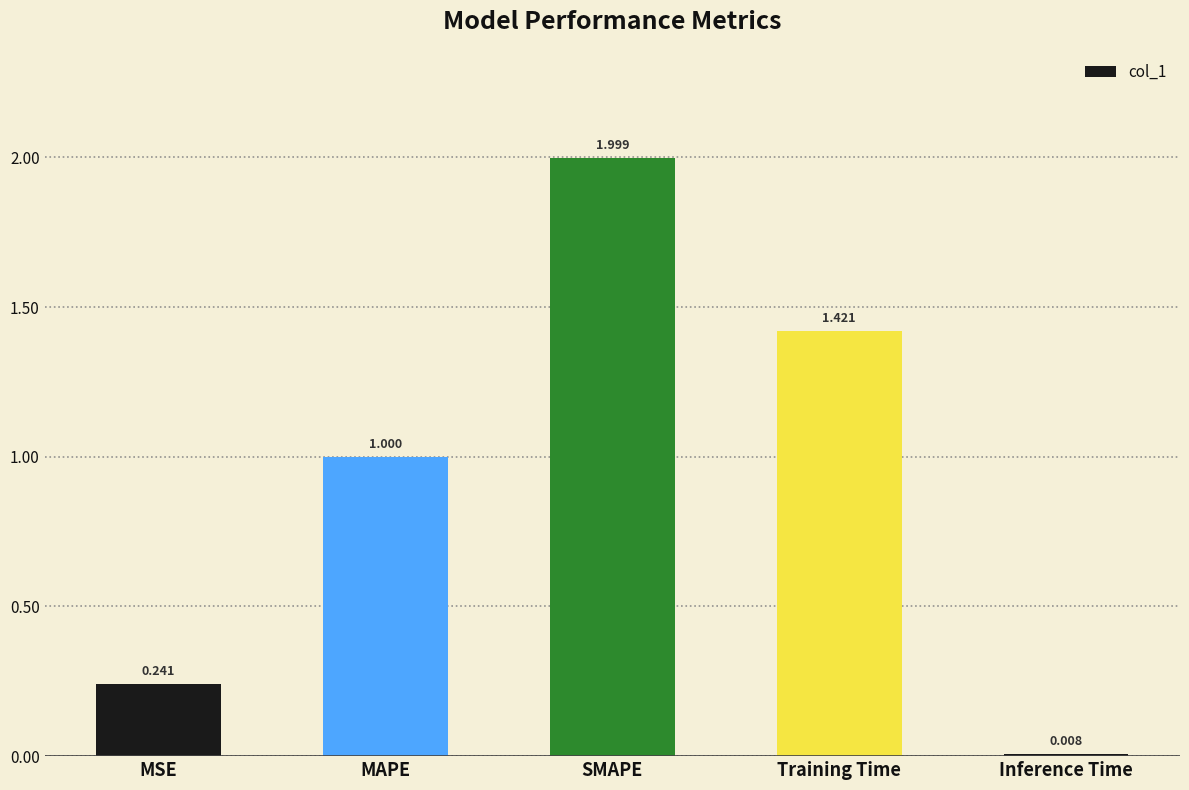

Which has a higher value, MAPE or Training Time?

Training Time